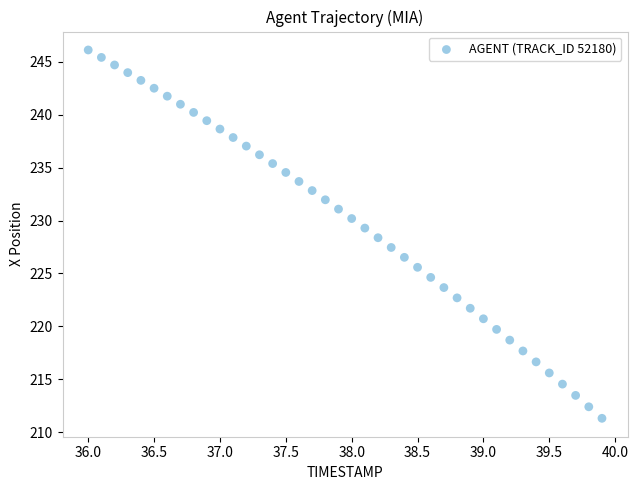

What is the range of X values (max minus min)?

3.9